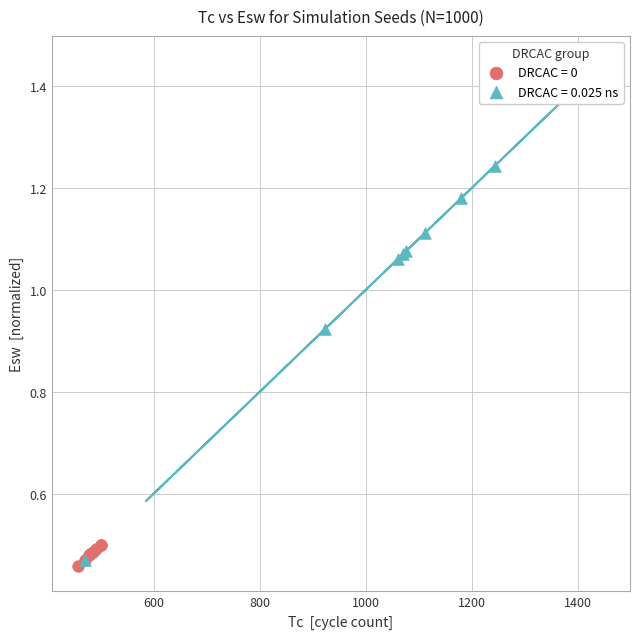

Which series contains the highest Y value?

DRCAC = 0.025 ns